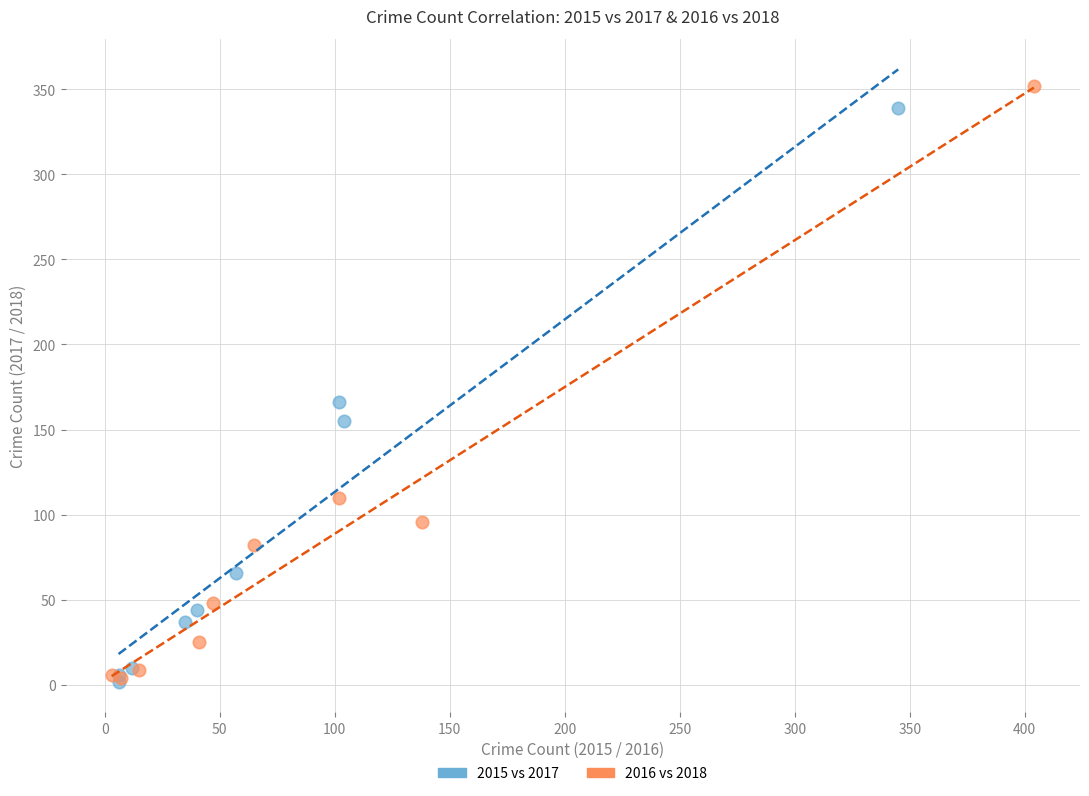

What are all the series names shown in the legend?

2015 vs 2017, 2016 vs 2018